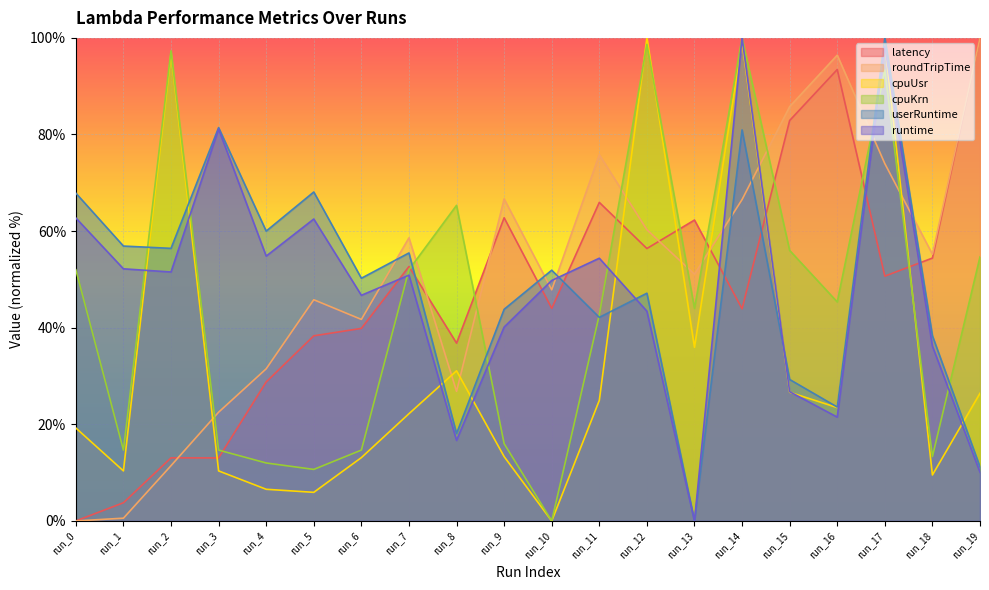

Which series changed the most between run_3 and run_7?

latency